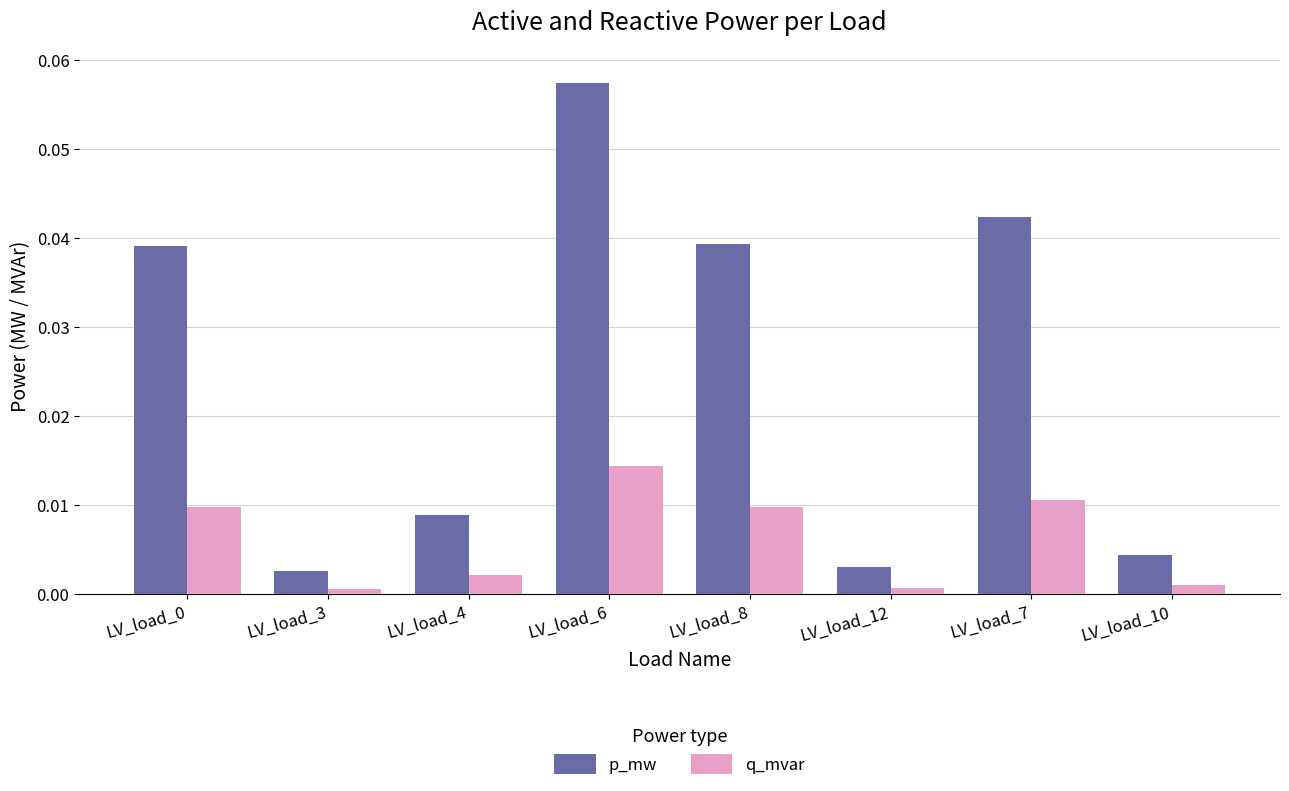

The value of p_mw at LV_load_0 is 0.1. True or false?

False